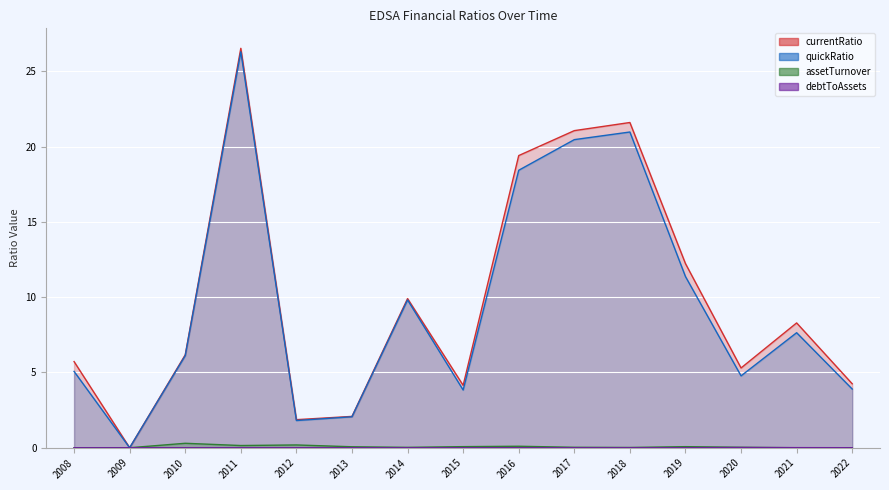

True or false: assetTurnover and currentRatio cross at least once.

False